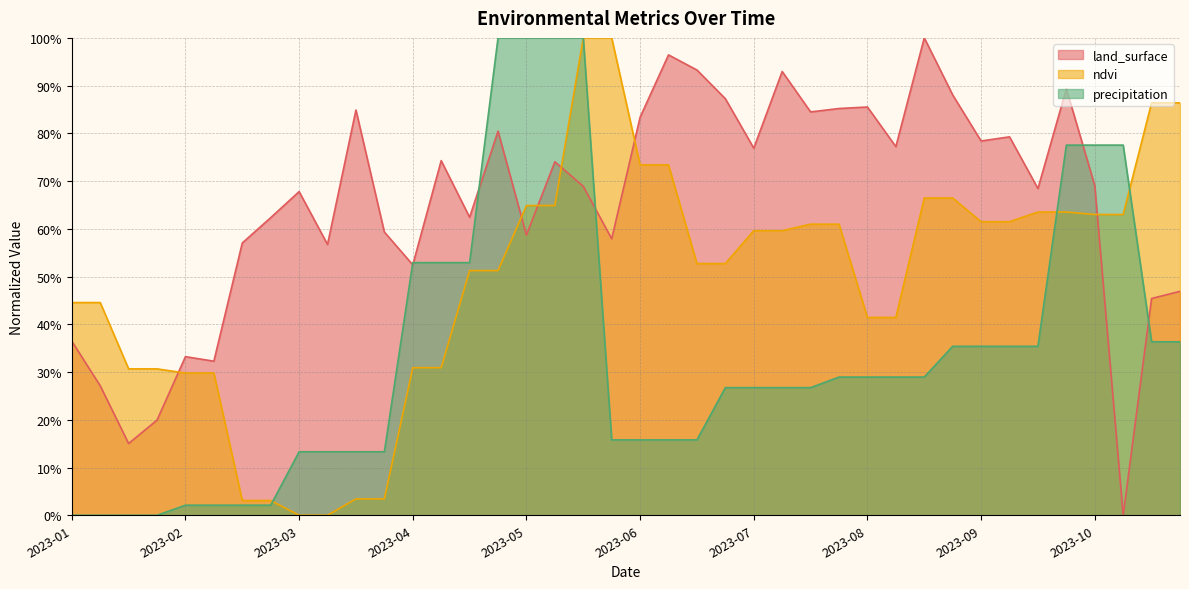

List the series in order of their overall mean, highest first.

land_surface, ndvi, precipitation